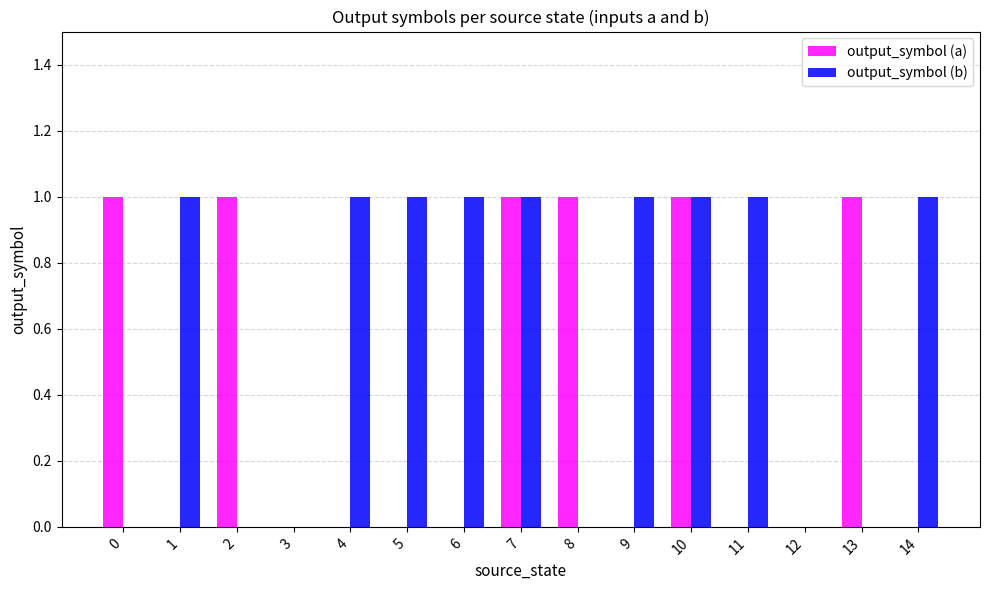

How many output_symbol (b) values are between 0 and 1?

15